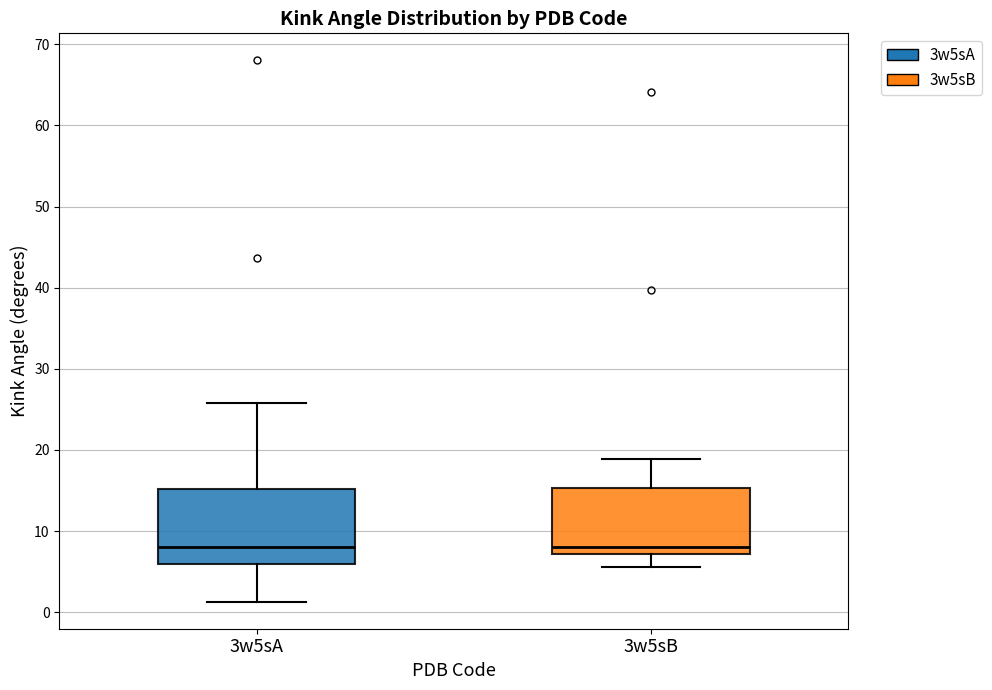

Reading left to right, read every box against the y-axis: the position of its median line, the range the box covers, and the ends of its whiskers. The values are not printed on the chart, so give them approximately, as read against the axis.

3w5sA: median 8, box 6 to 15, whiskers 1 to 26
3w5sB: median 8, box 7 to 15, whiskers 6 to 19